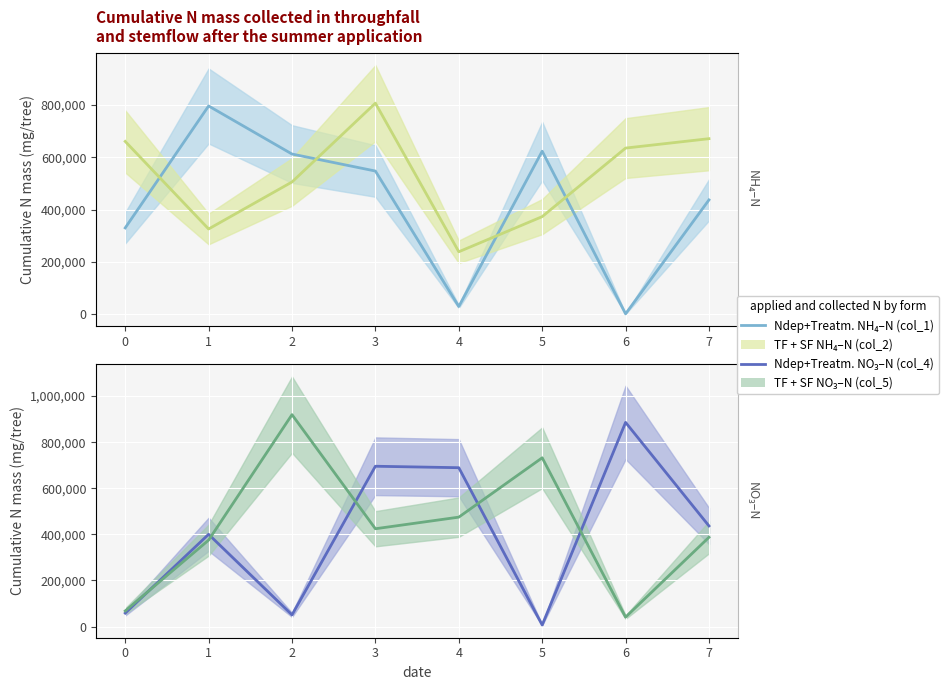

What is the minimum value for col_2?

238791